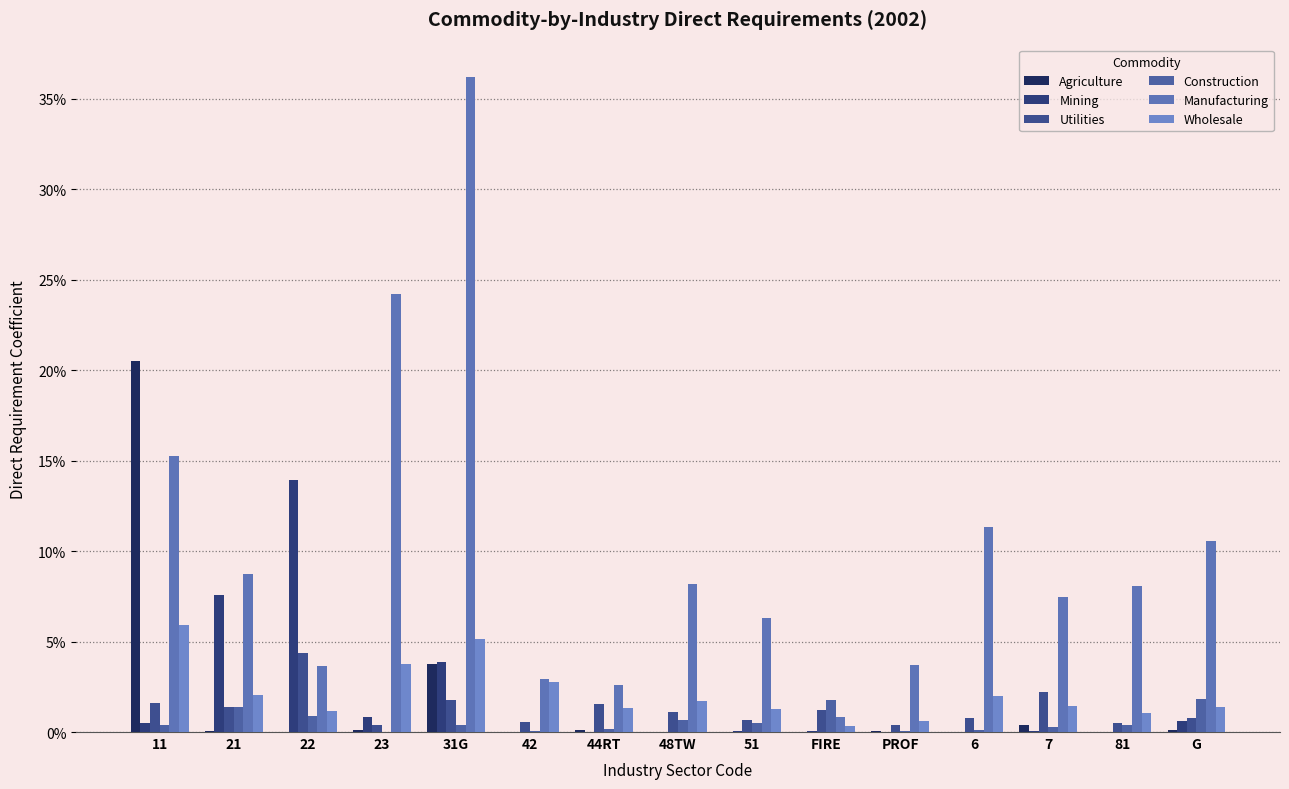

True or false: Mining has a value of 0.0 at 7.

False